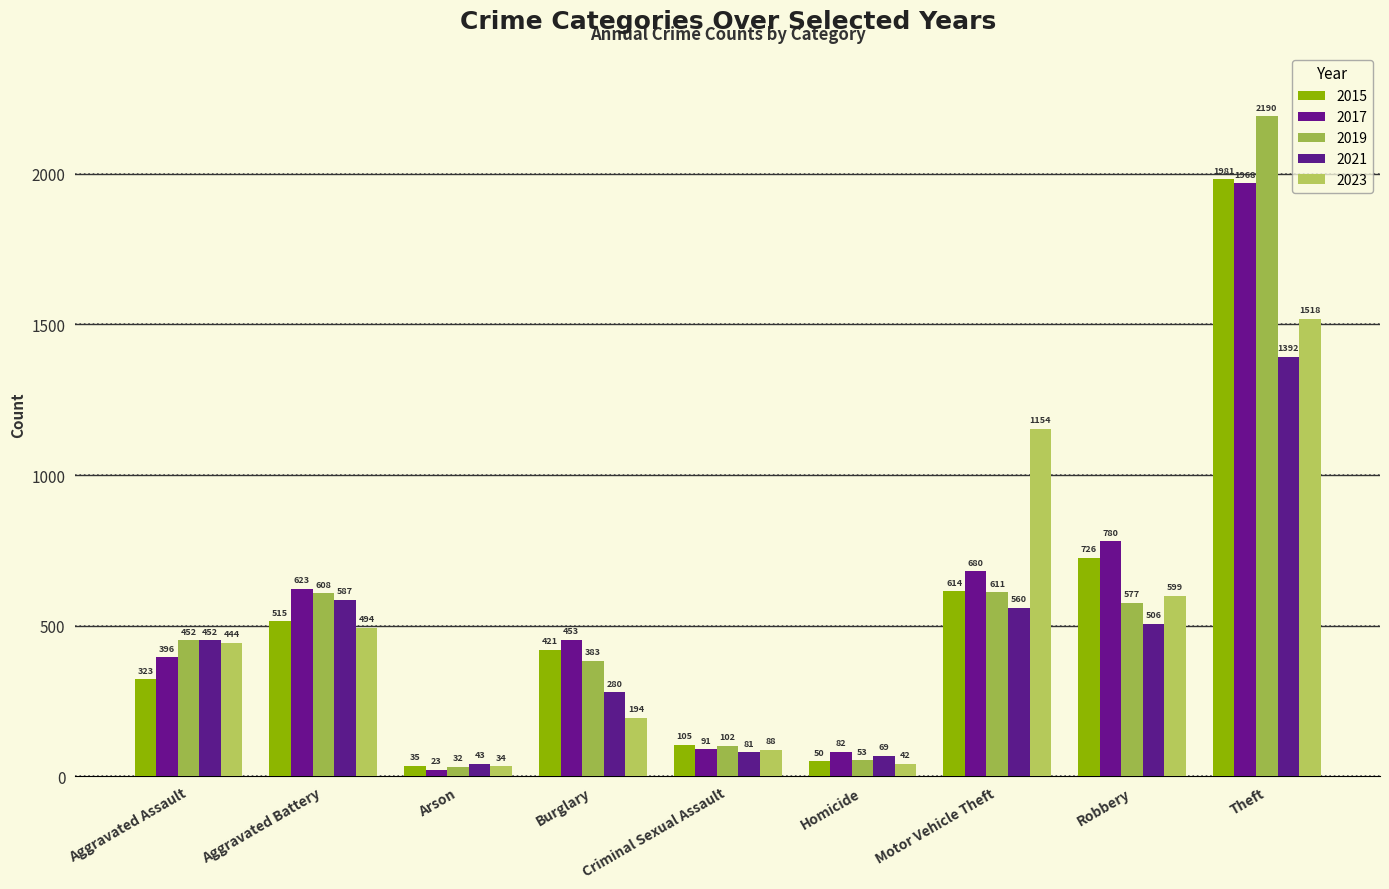

Which series has the largest total across all categories?

2017